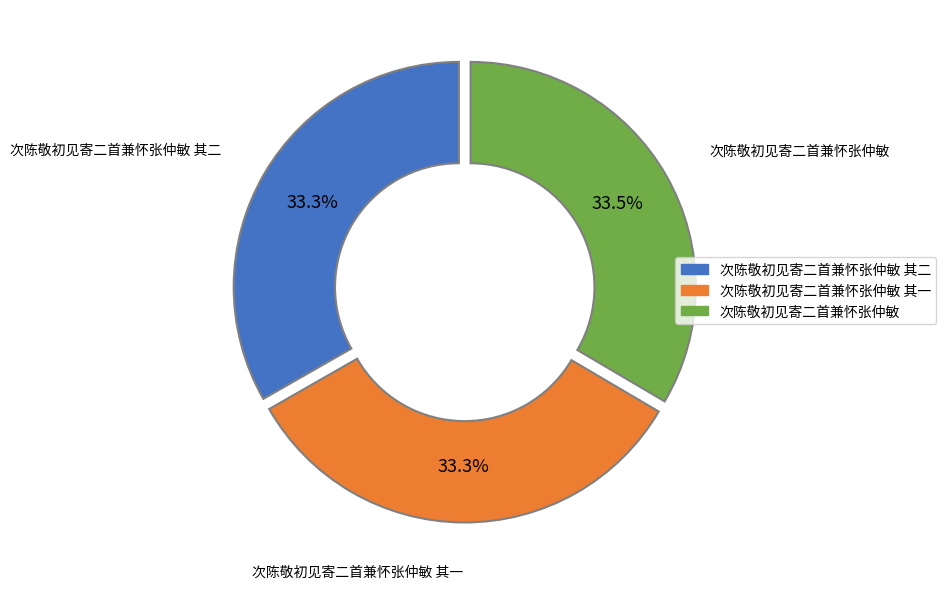

Is there any slice that represents more than half of the pie?

No